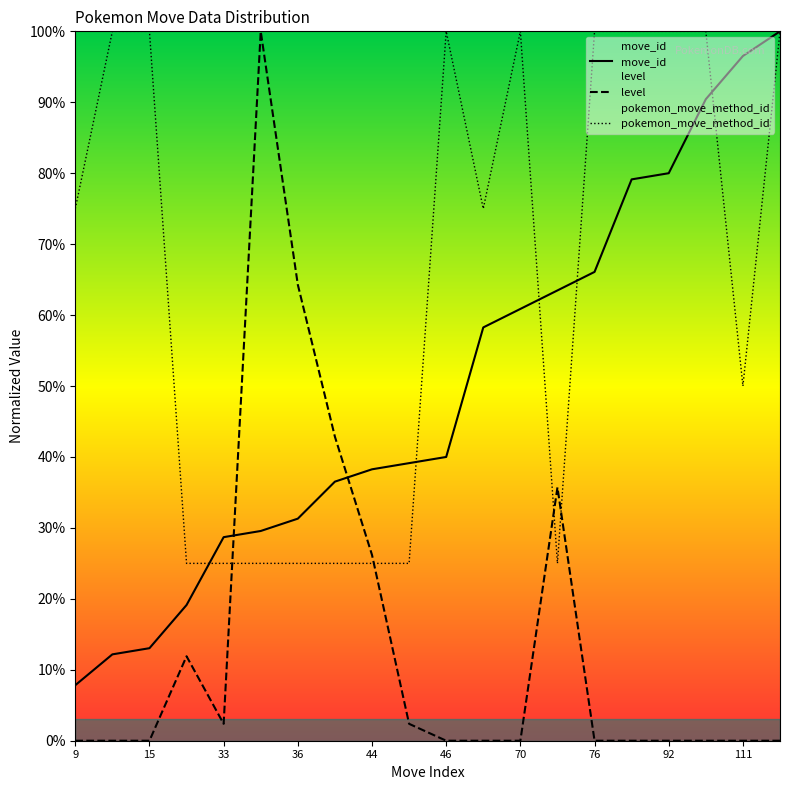

Which series has the largest range (max minus min)?

level